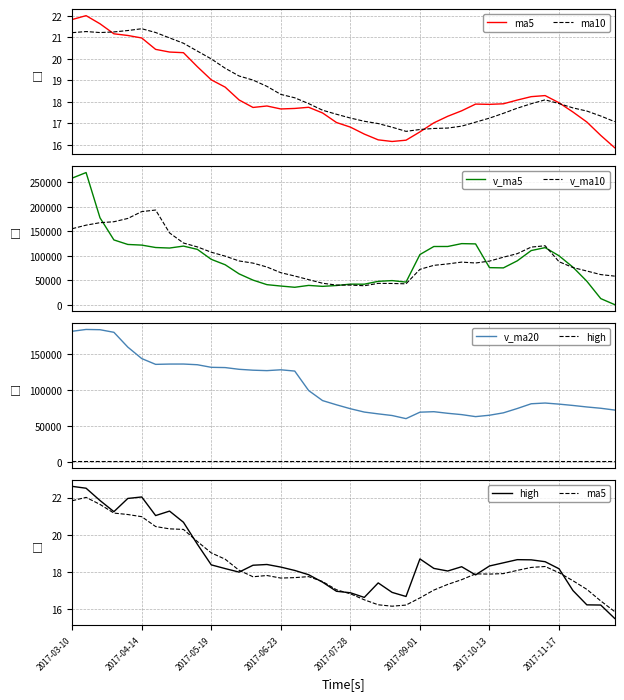

Does the chart display data point markers on the line(s)?

No